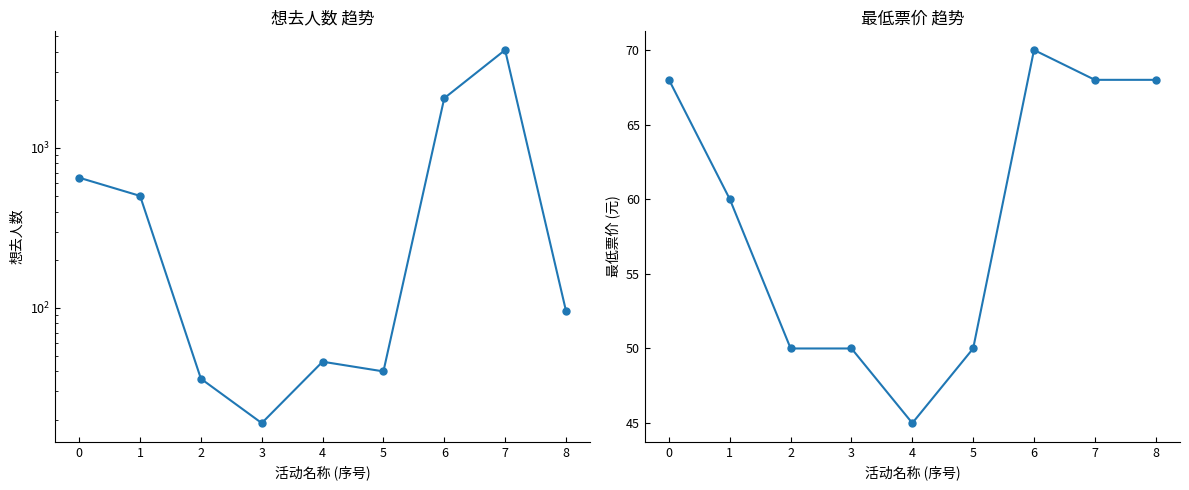

What is the smallest value displayed?

19